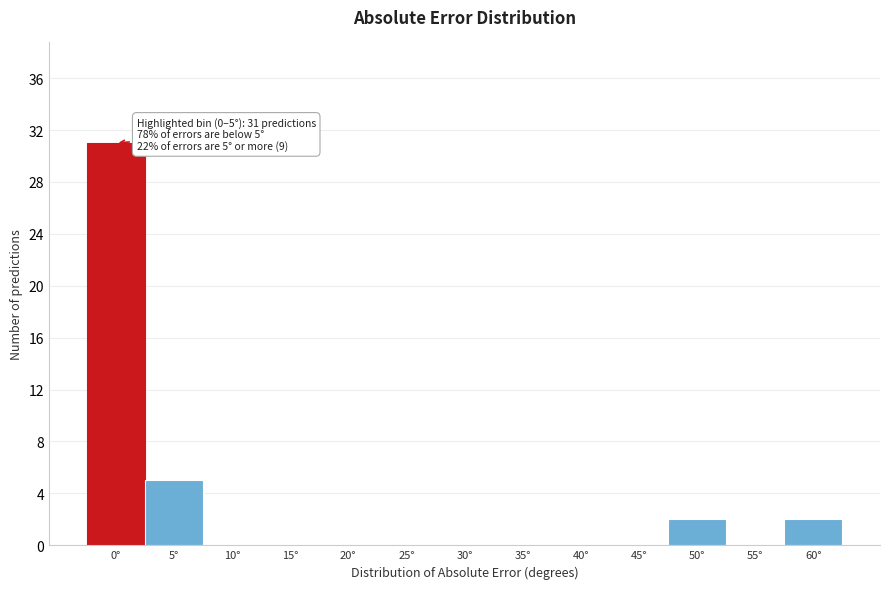

Reading left to right, transcribe all the data shown in this chart.

0°=31	5°=5	10°=0	15°=0	20°=0	25°=0	30°=0	35°=0	40°=0	45°=0	50°=2	55°=0	60°=2